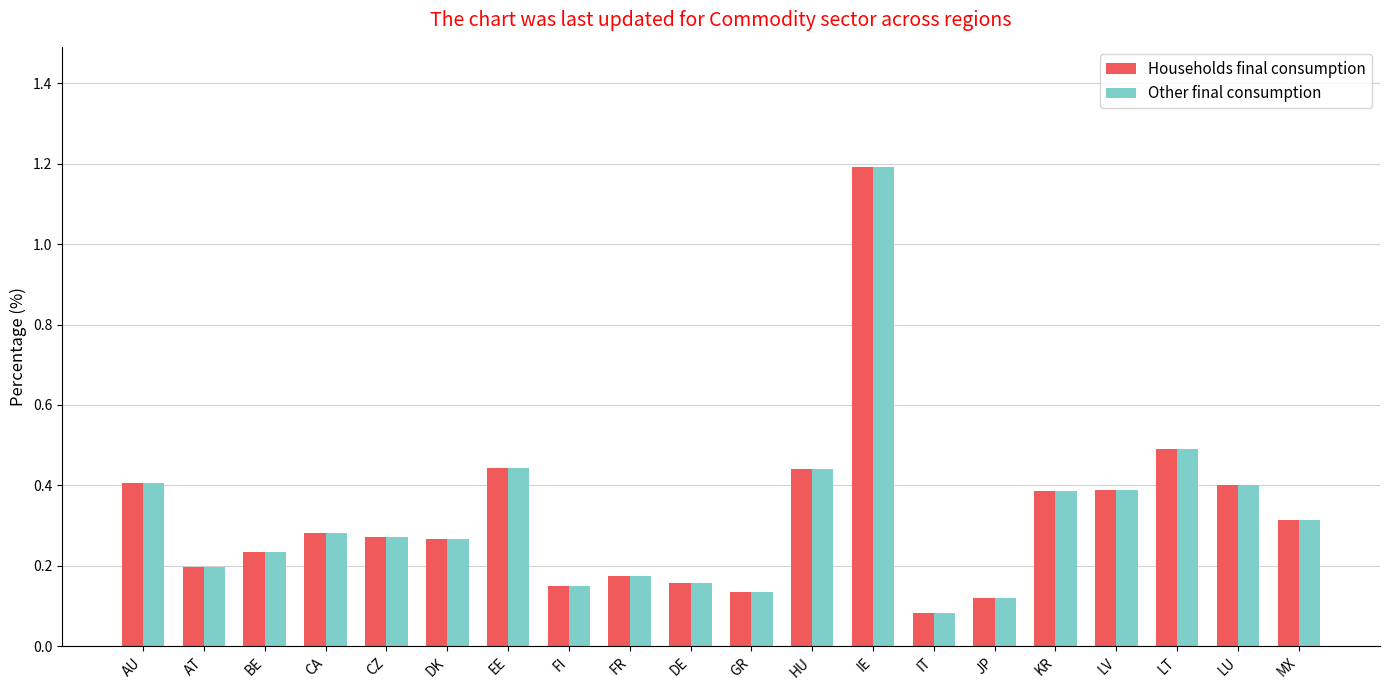

Count the number of categories in the chart.

20